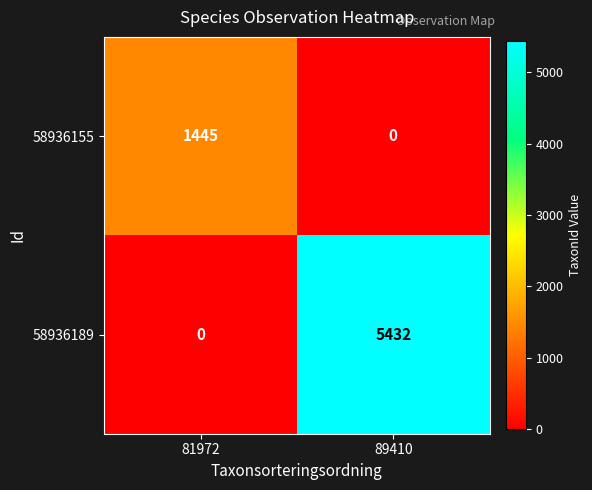

How many distinct data groups are displayed?

2